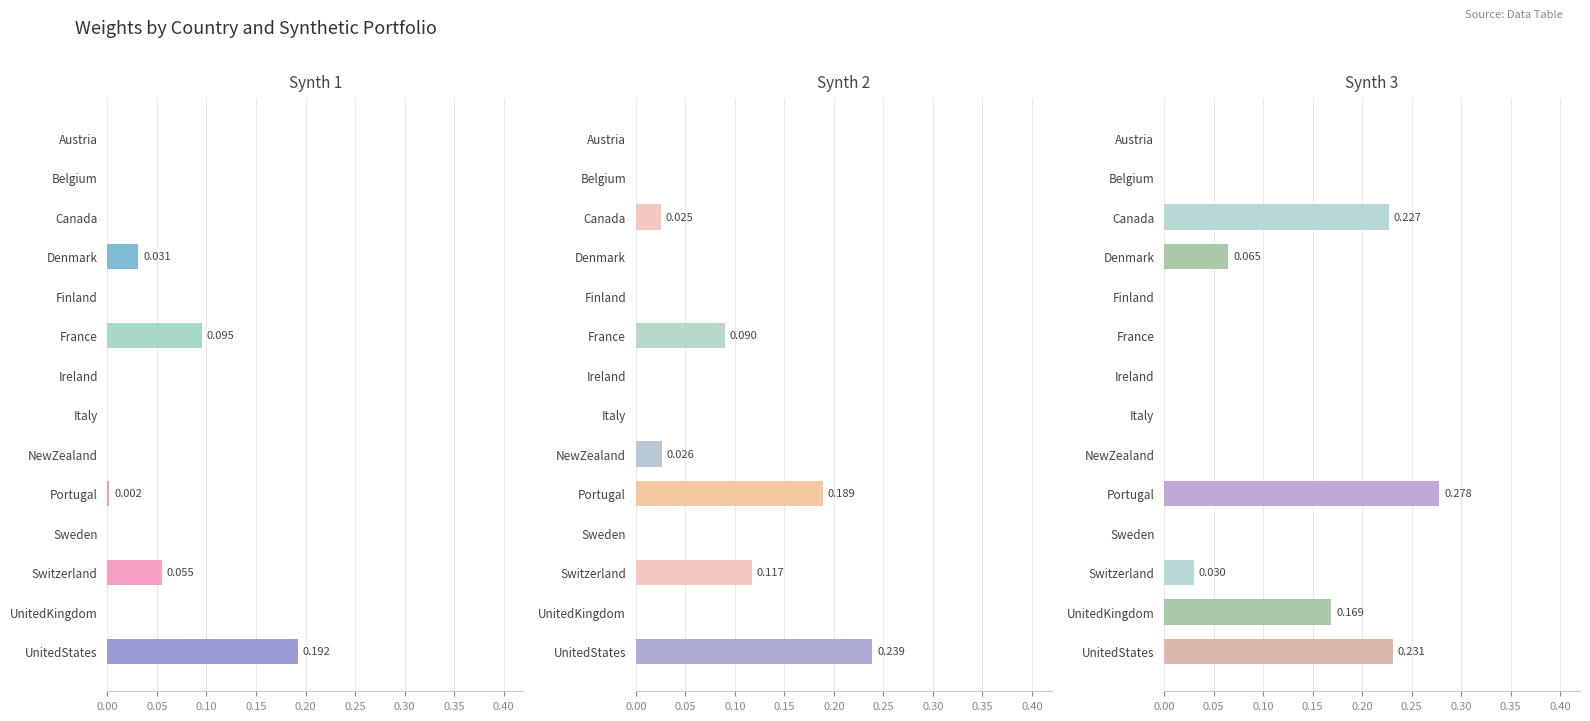

What is the maximum value shown in the chart?

0.3